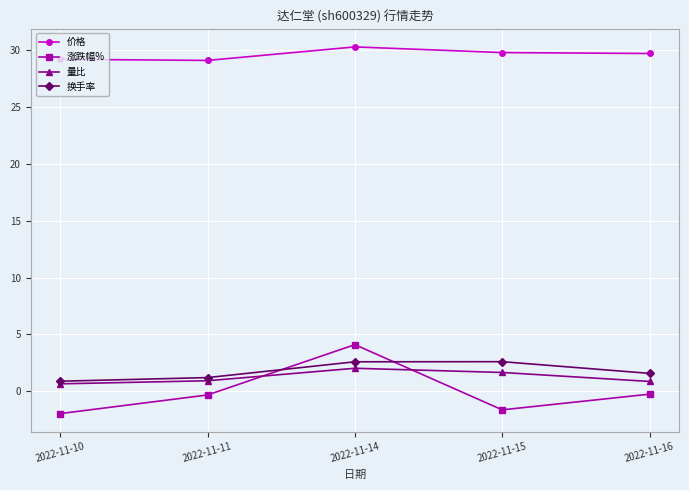

True or false: 量比 has more than 2 points higher than both neighbors.

False